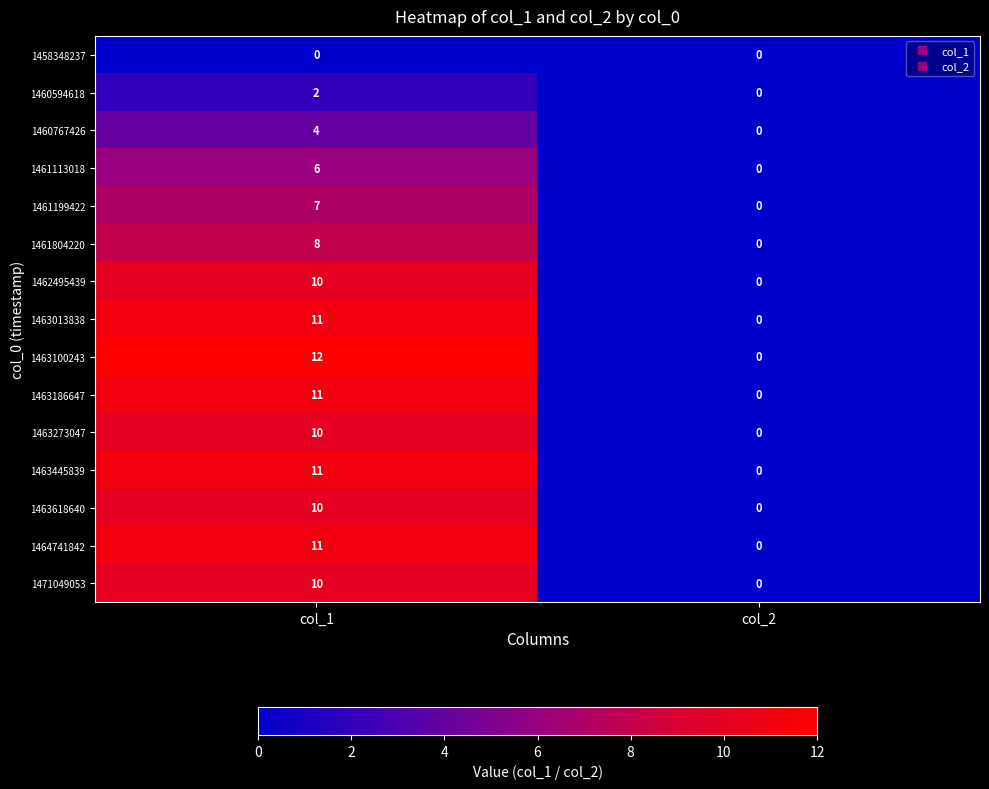

Which series changed the most between col_1 and col_2?

1463100243